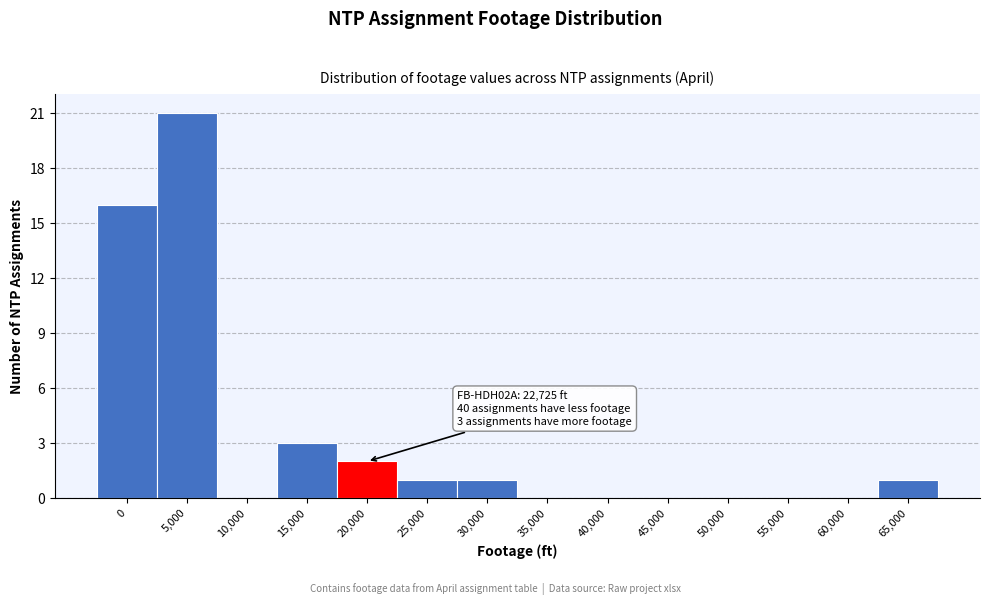

Reading left to right, list all the values displayed in this chart.

0=16	5,000=21	10,000=0	15,000=3	20,000=2	25,000=1	30,000=1	35,000=0	40,000=0	45,000=0	50,000=0	55,000=0	60,000=0	65,000=1